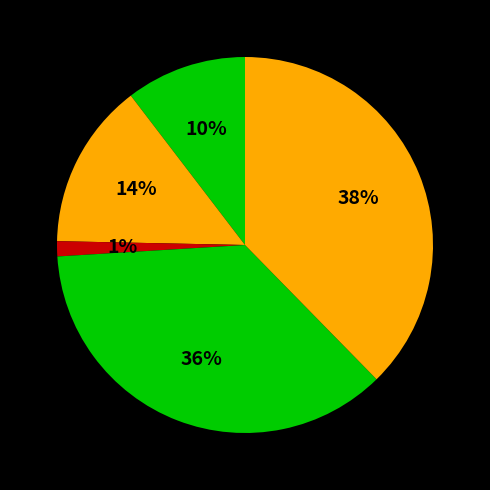

How many slices are in this pie chart?

5